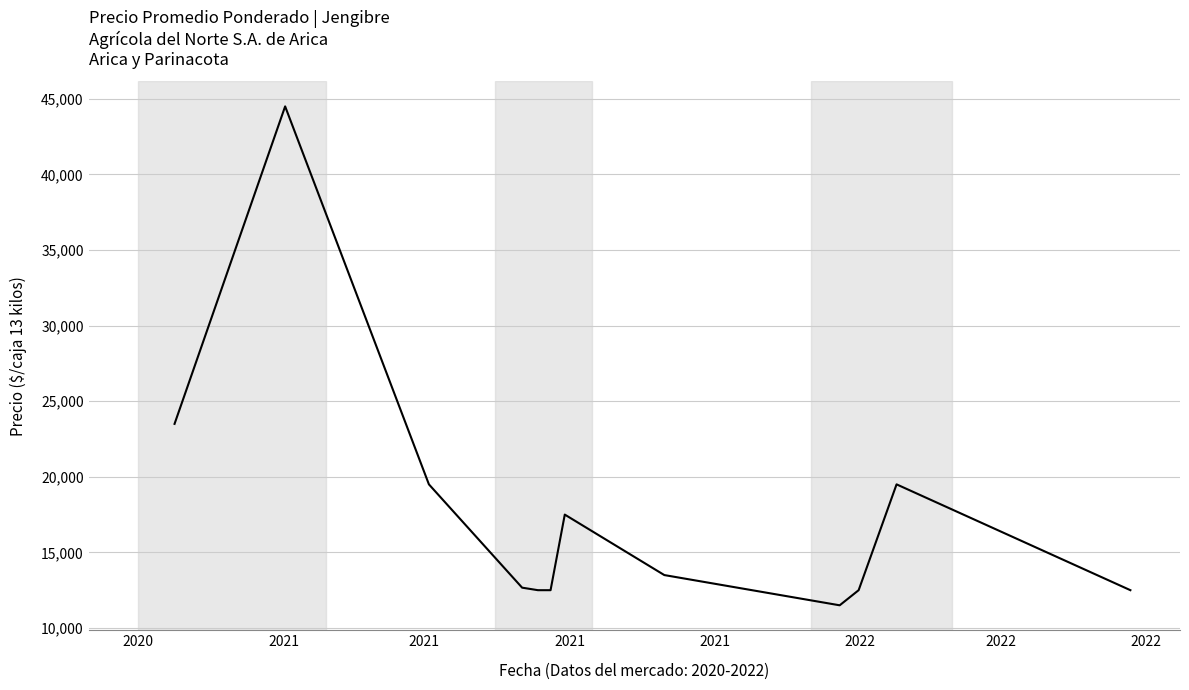

What is the maximum value shown in the chart?

44500